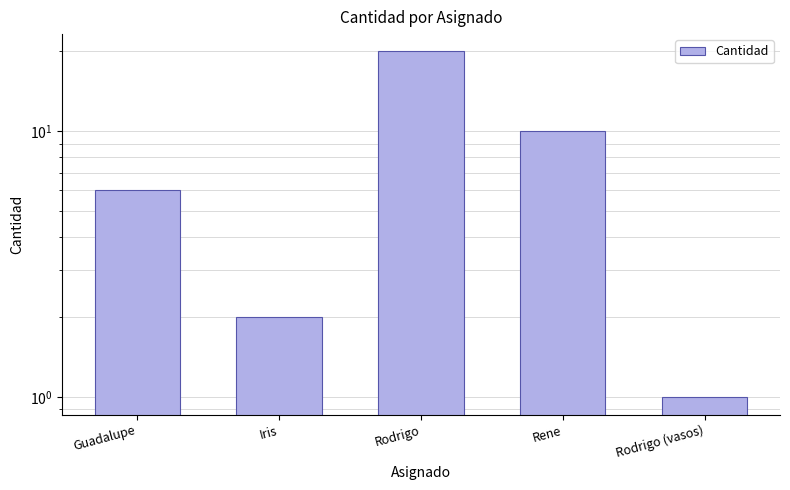

How many data points does each series have?

5